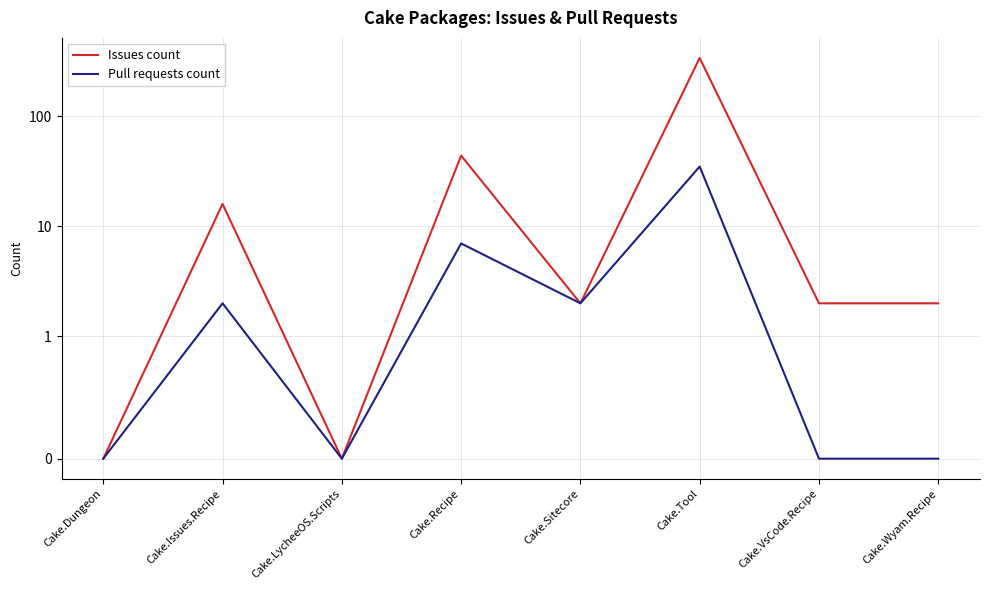

Which series has the largest range (max minus min)?

Issues count